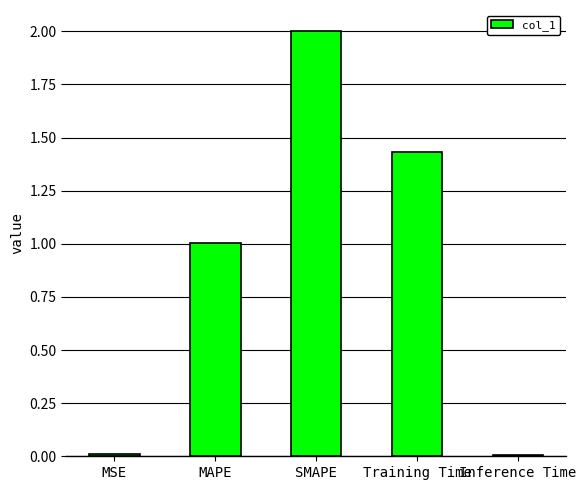

The value at SMAPE is 2.0. True or false?

True